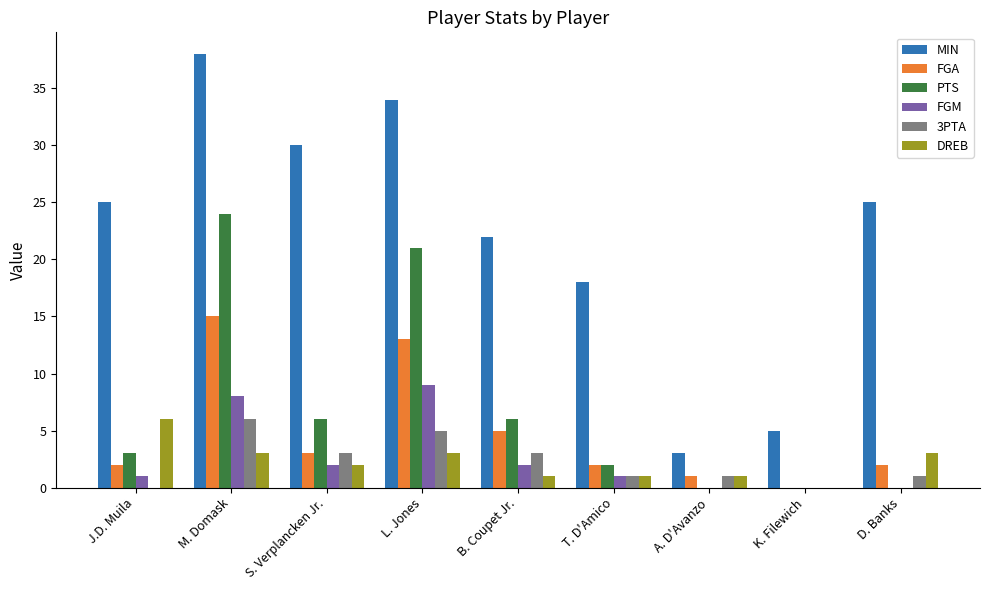

Count the MIN values in the range 18 to 30.

5